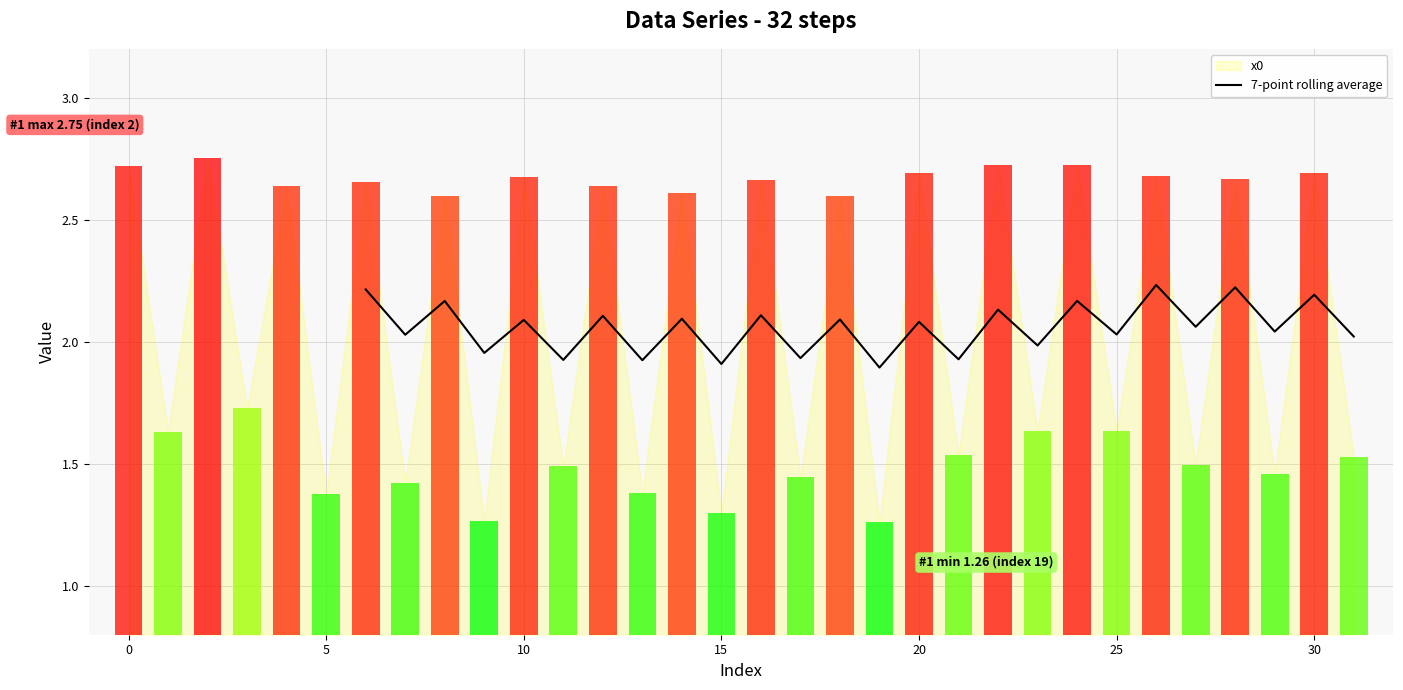

The value at 20 is 3.2. True or false?

False